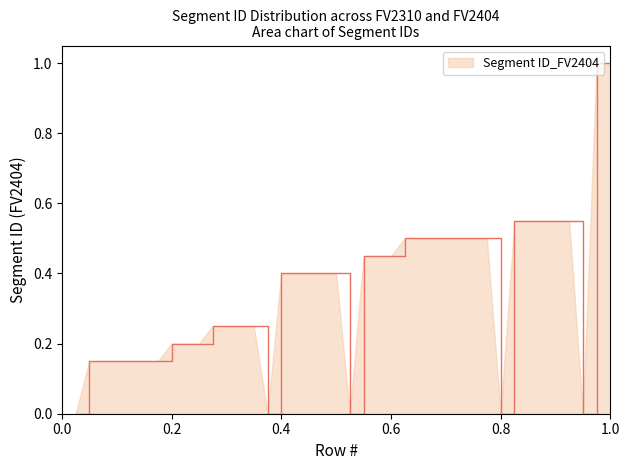

What is the difference between the maximum and minimum values?

1.0